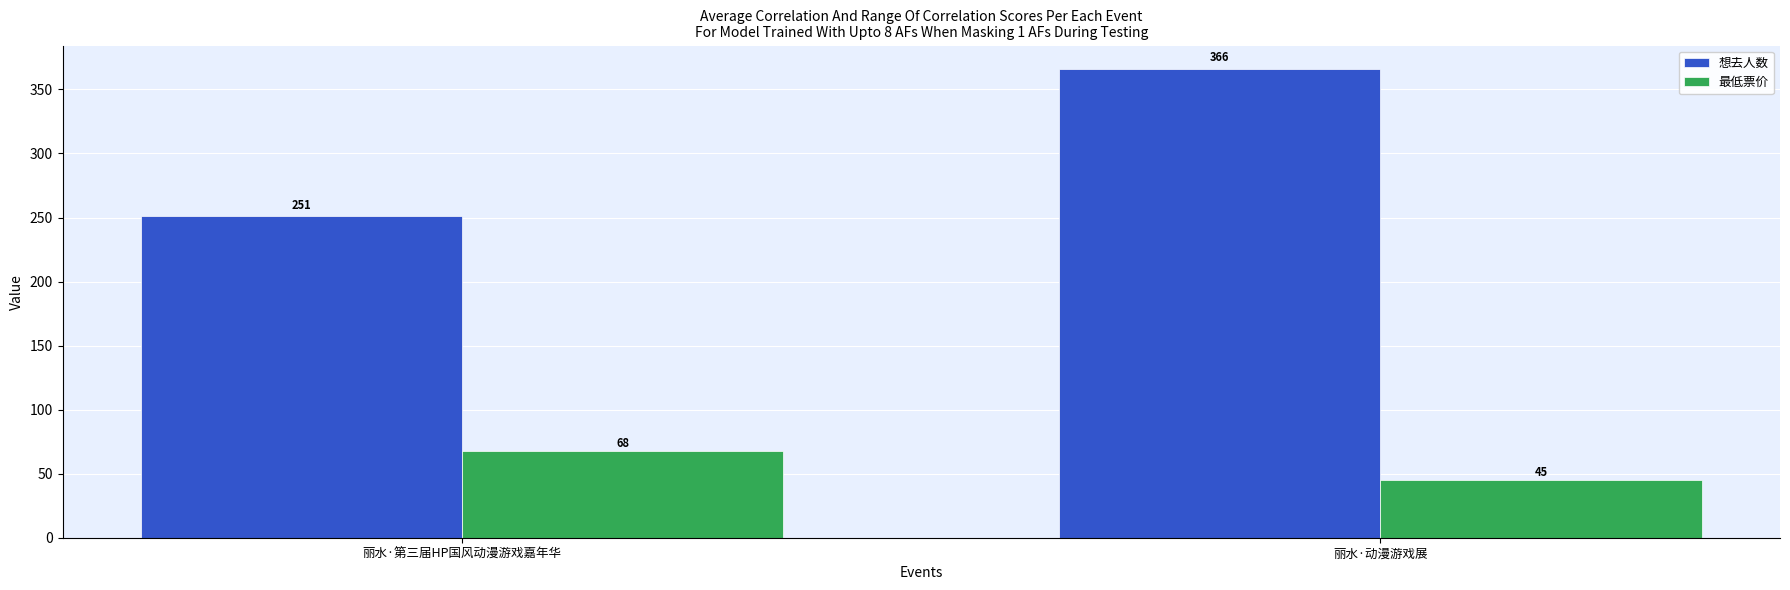

What is the difference between the highest and lowest values at 丽水·第三届HP国风动漫游戏嘉年华?

183